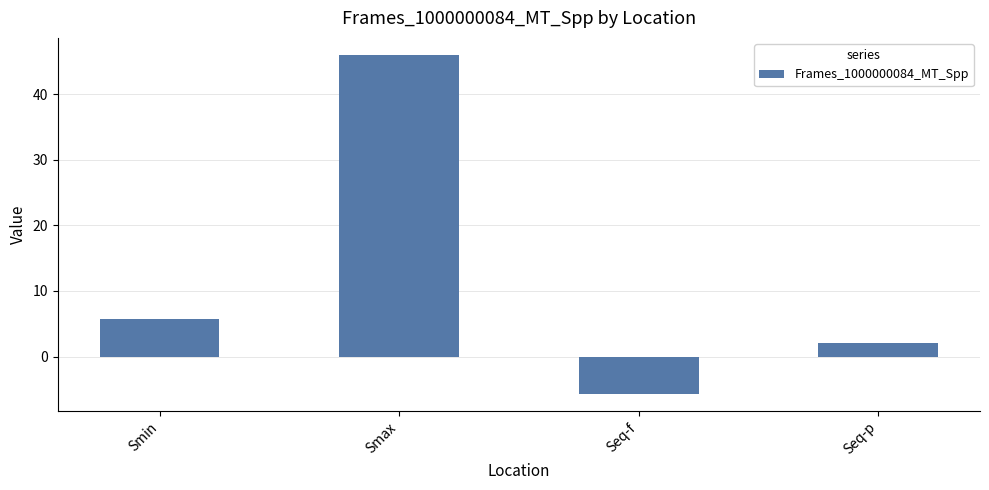

Read the value at Smax.

46.0